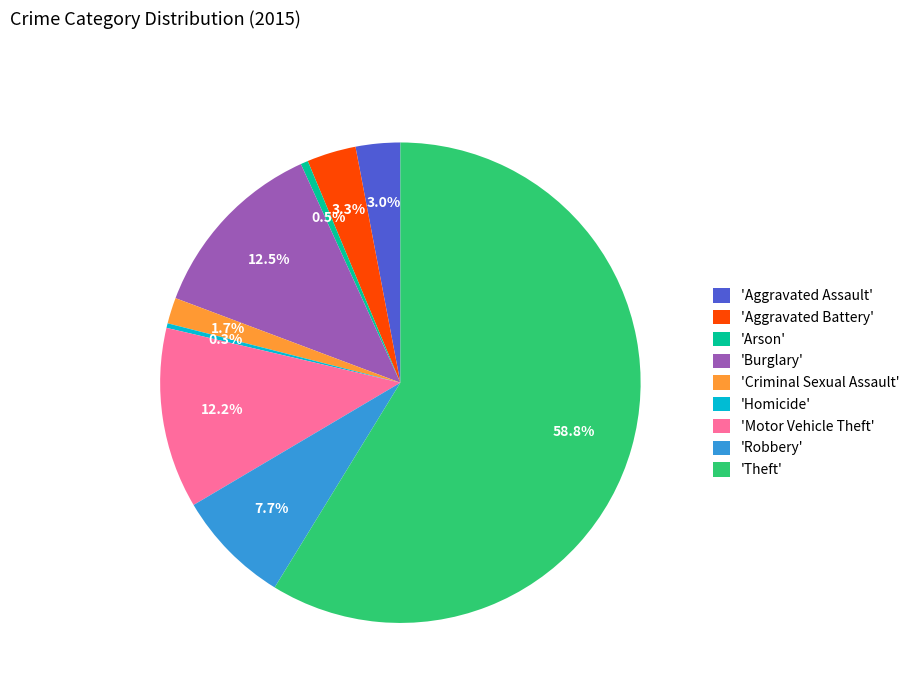

Which slice is the largest?

'Theft'